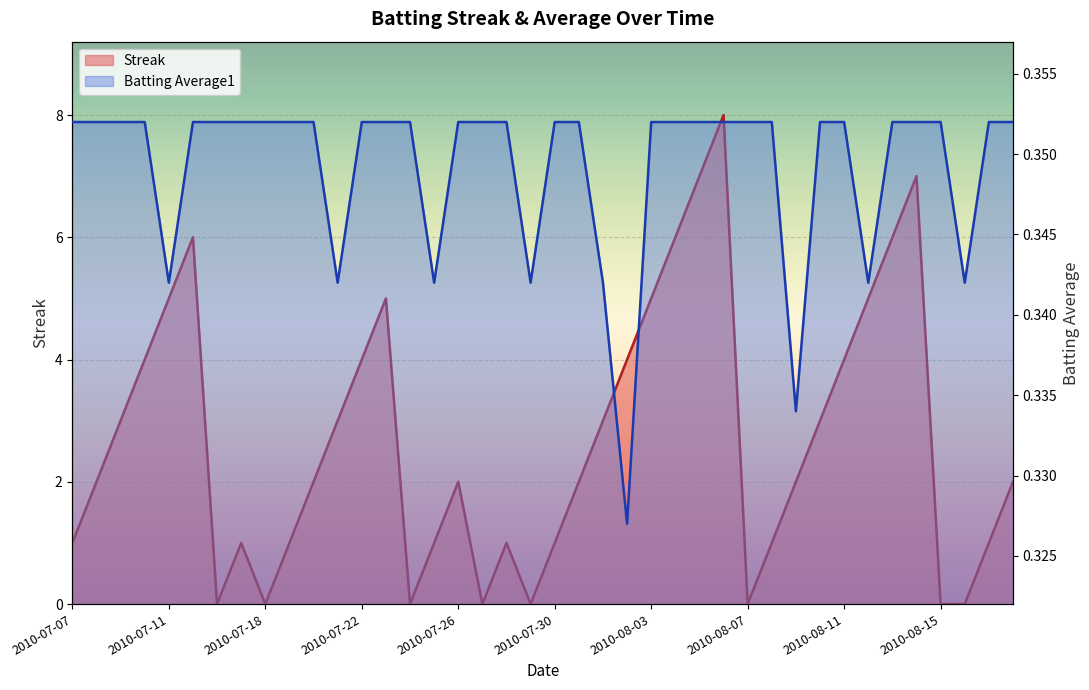

What is the label of the 15th point from the left?

2010-07-24